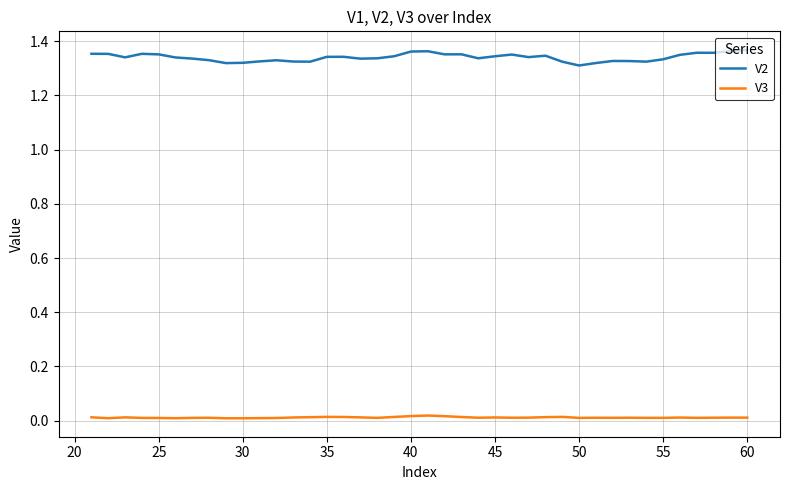

True or false: V2 and V3 intersect in this chart.

False